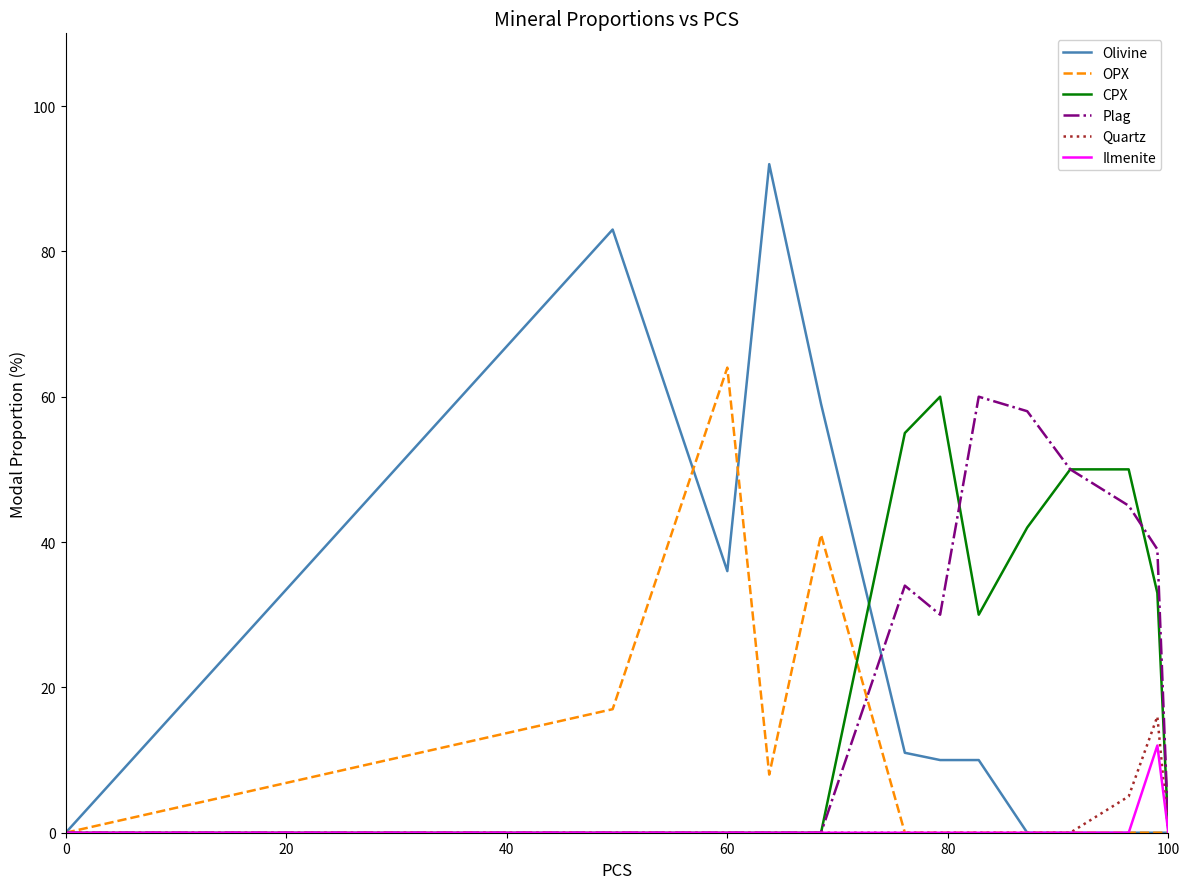

Which series has the largest total across all categories?

CPX